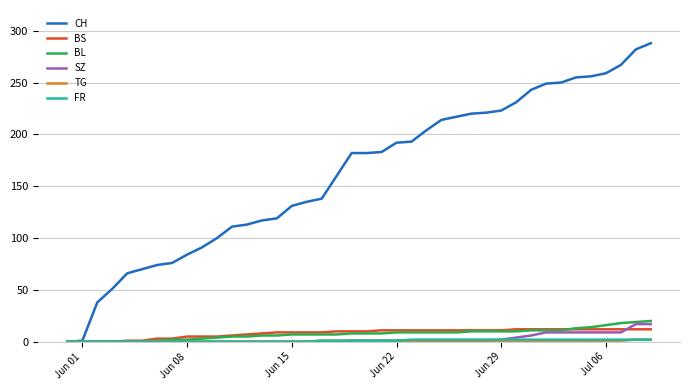

Which series has the widest spread of values?

CH